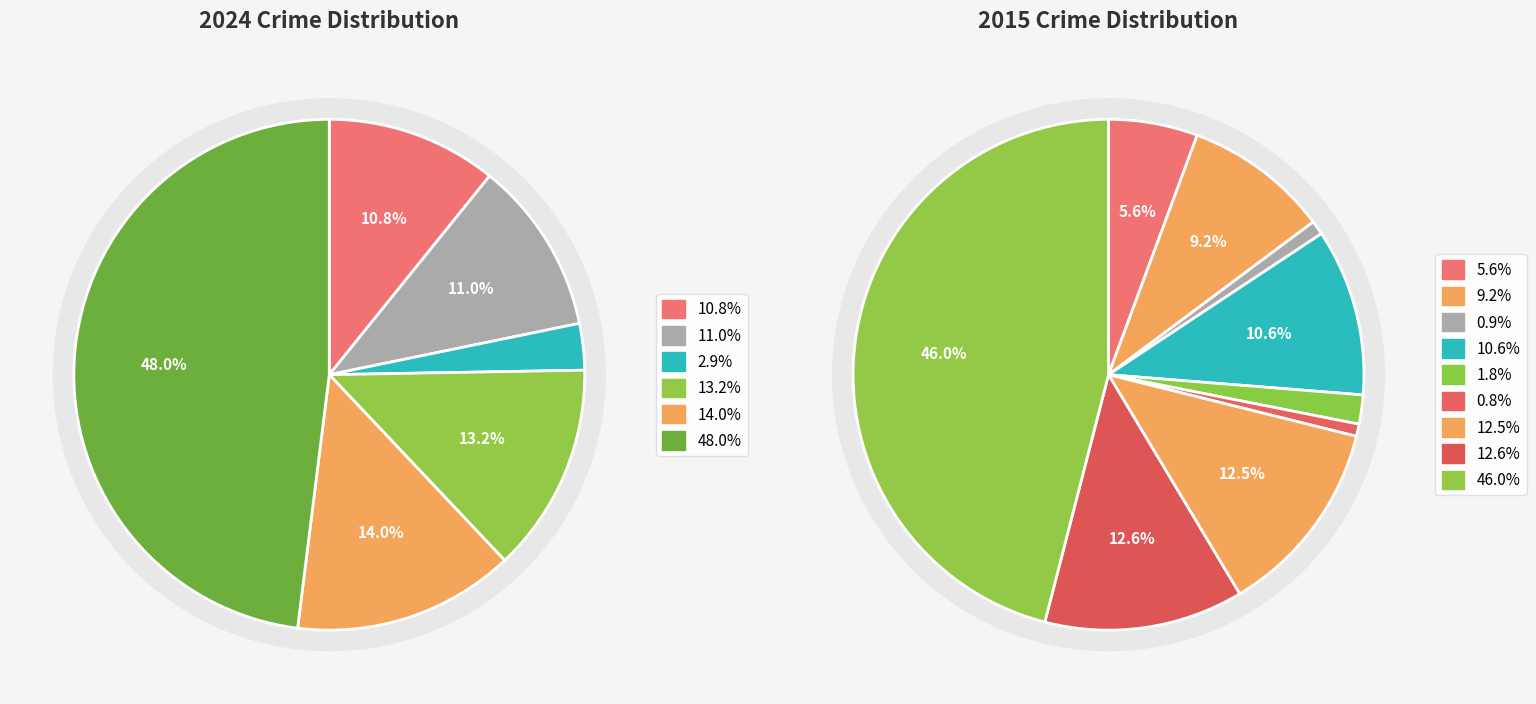

True or false: Burglary accounts for 3% of the total.

True